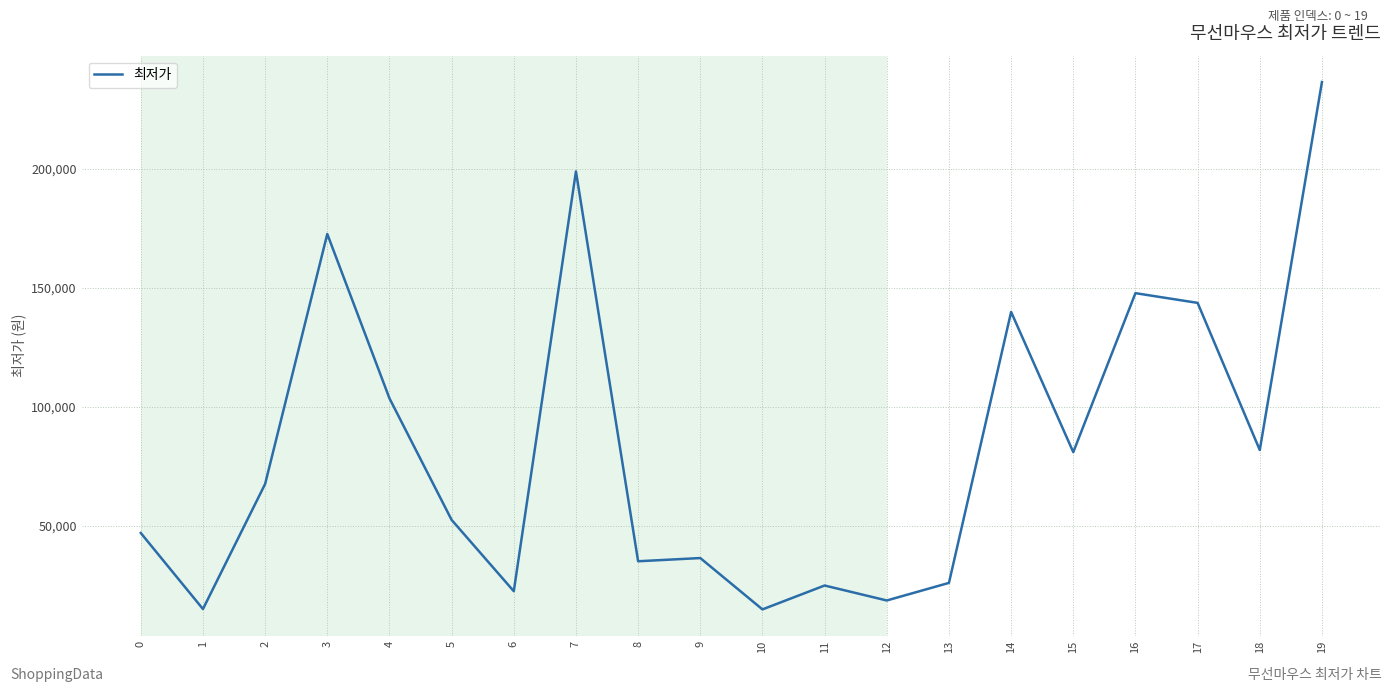

What is the difference between the values at 5 and 12?

33900